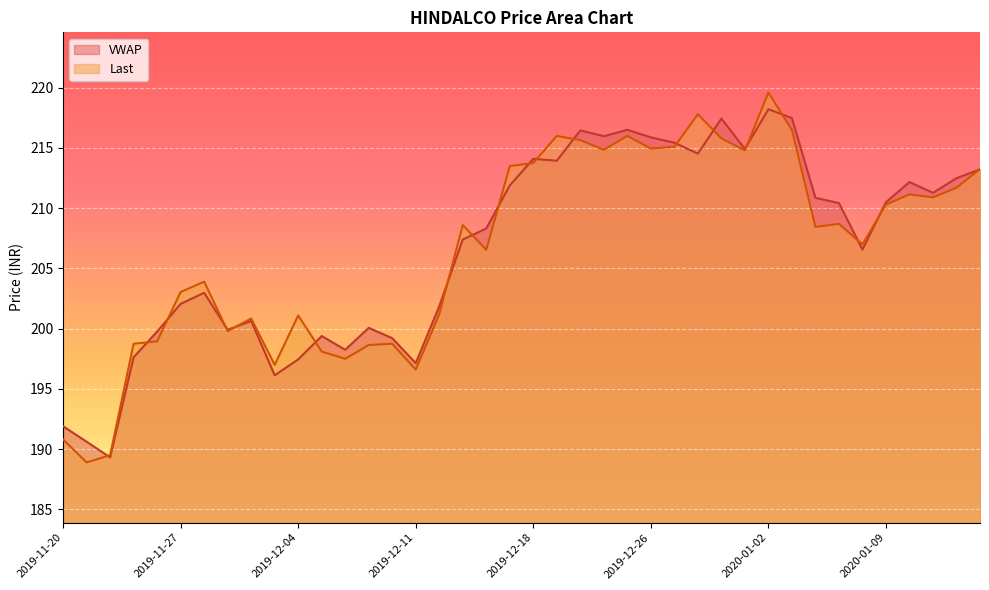

What is the difference between the Last values at 2020-01-07 and 2019-12-11?

12.1